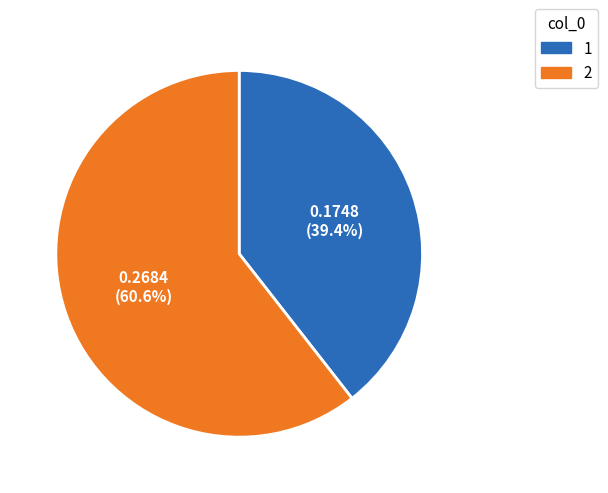

Does any single category account for the majority?

Yes